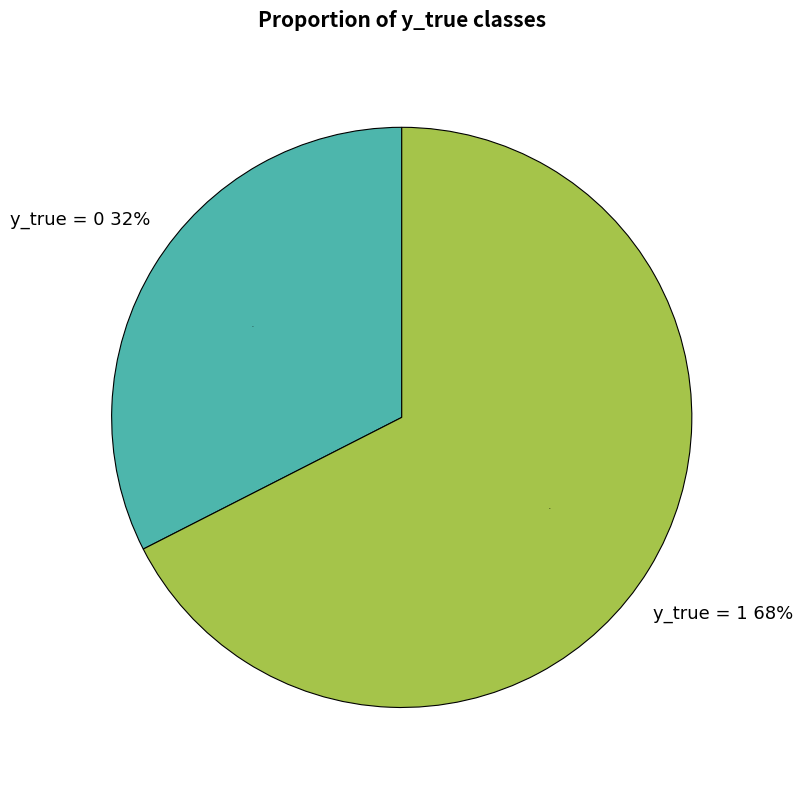

Which slice represents more than half of the pie?

y_true = 1